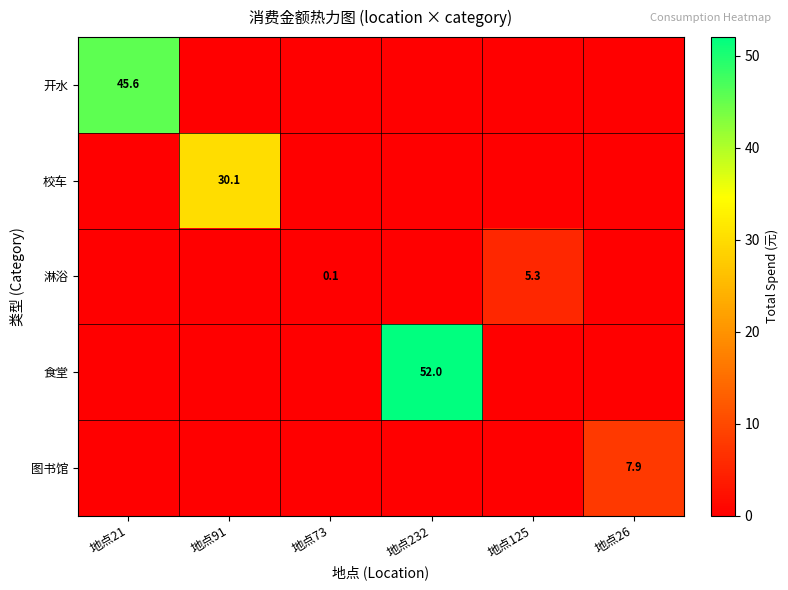

The value of 开水 at 地点21 is 60.3. True or false?

False